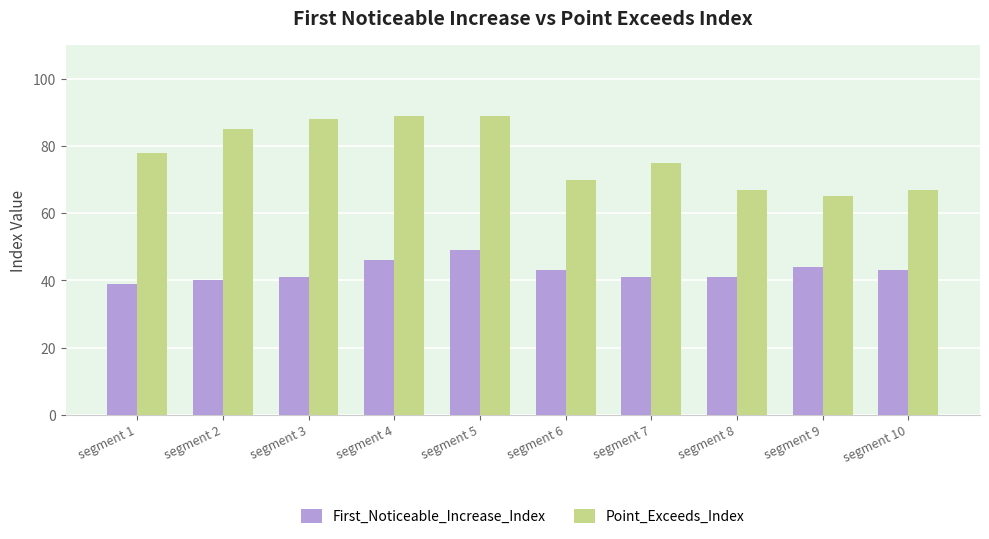

Reading right to left, extract all data points from this chart.

First_Noticeable_Increase_Index: 43	44	41	41	43	49	46	41	40	39
Point_Exceeds_Index: 67	65	67	75	70	89	89	88	85	78